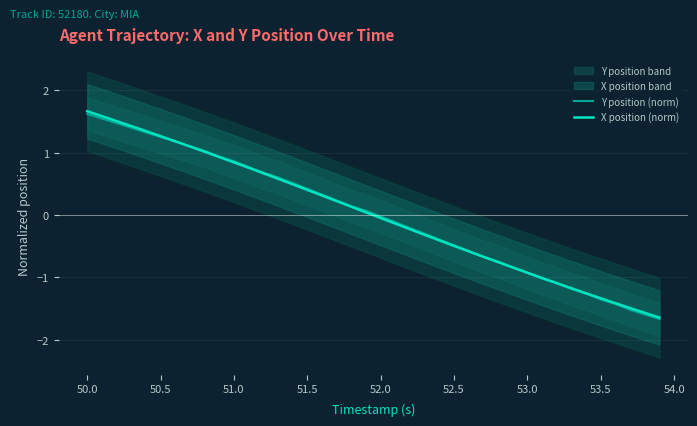

Is it true that X position (norm) equals 0.6 at 51.5?

False